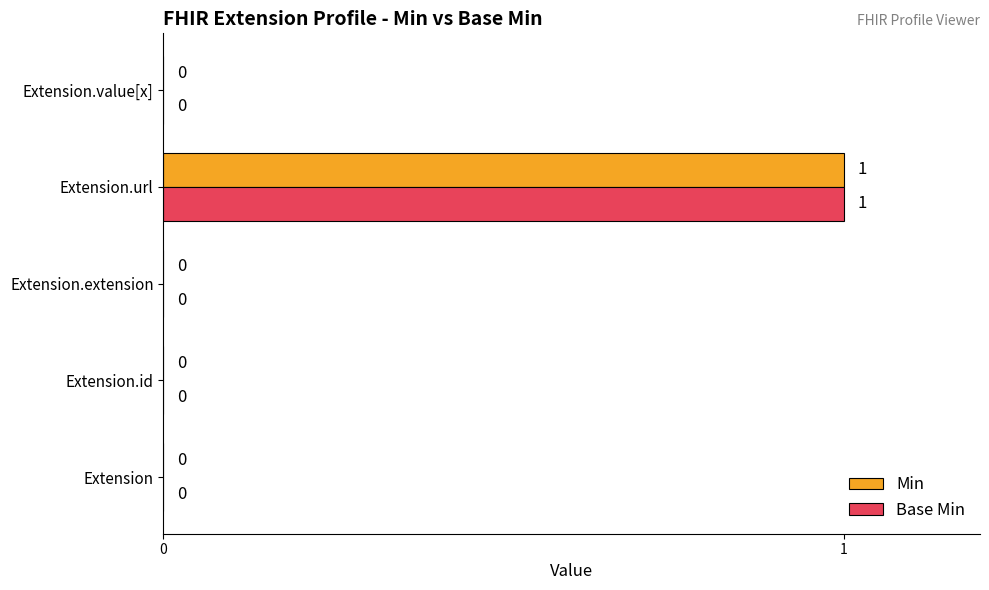

How many Min values are between 0 and 1?

5